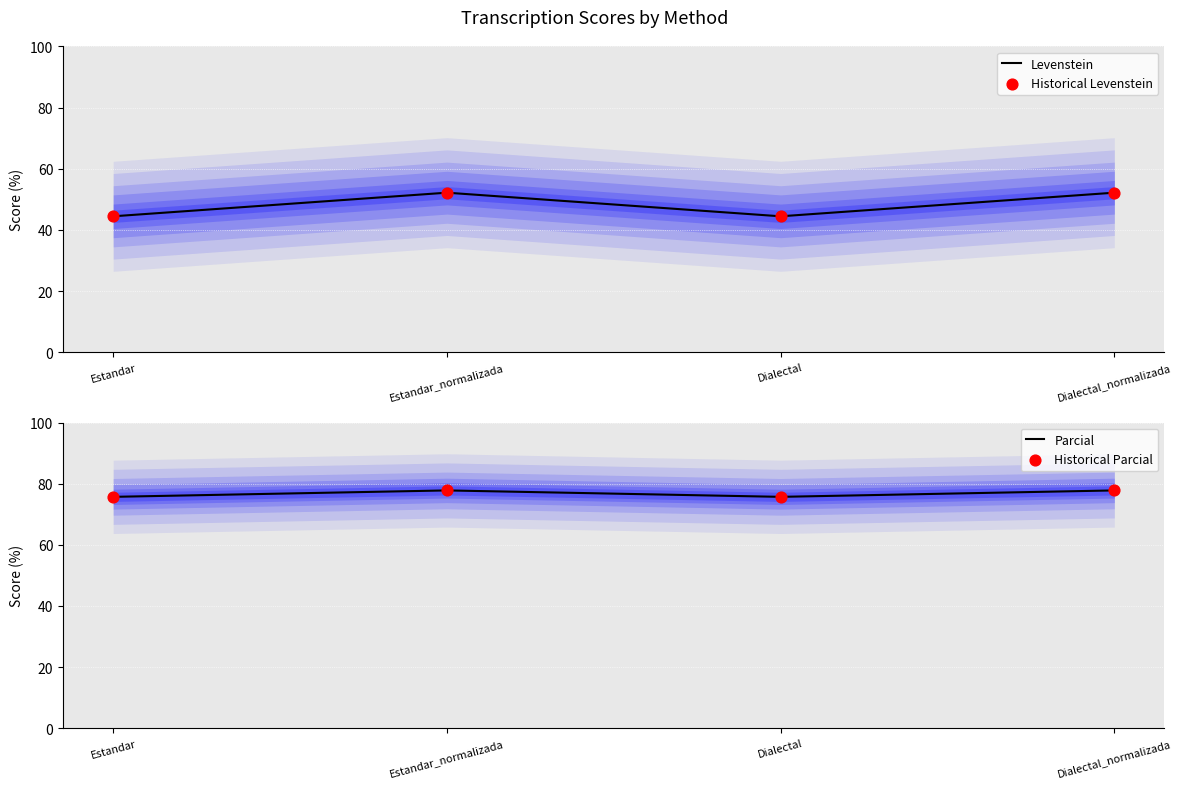

Which series has the largest total across all categories?

Parcial